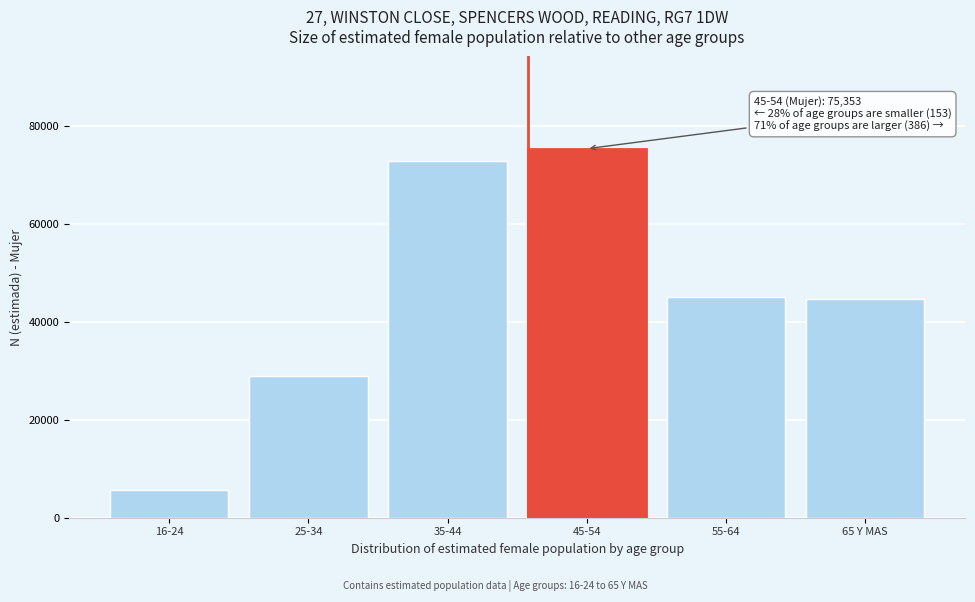

Reading left to right, transcribe all the data shown in this chart.

5600	28993	72783	75353	45083	44594